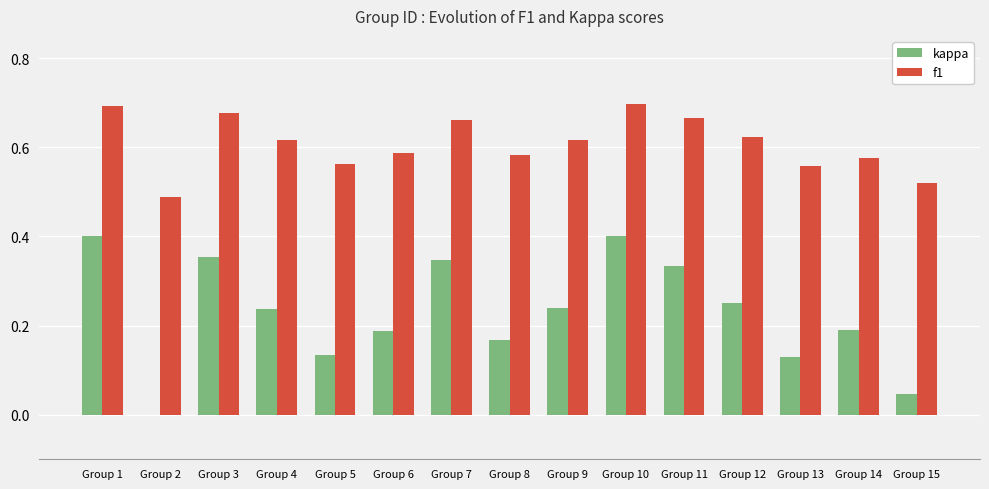

Does the chart contain stacked bars?

No